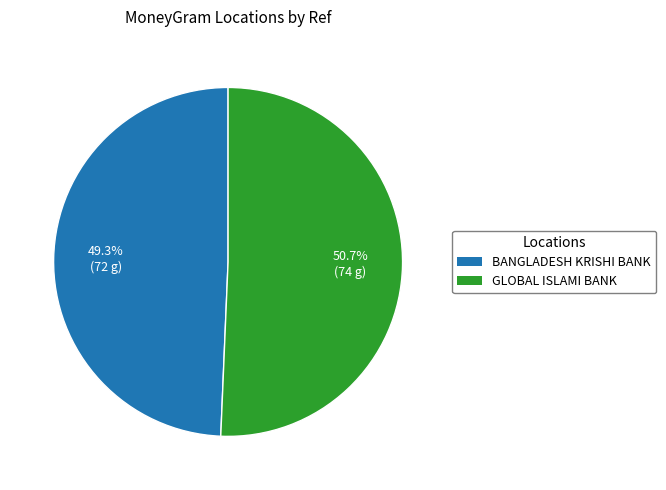

What is the ratio of the value at BANGLADESH KRISHI BANK to the value at GLOBAL ISLAMI BANK?

1.0